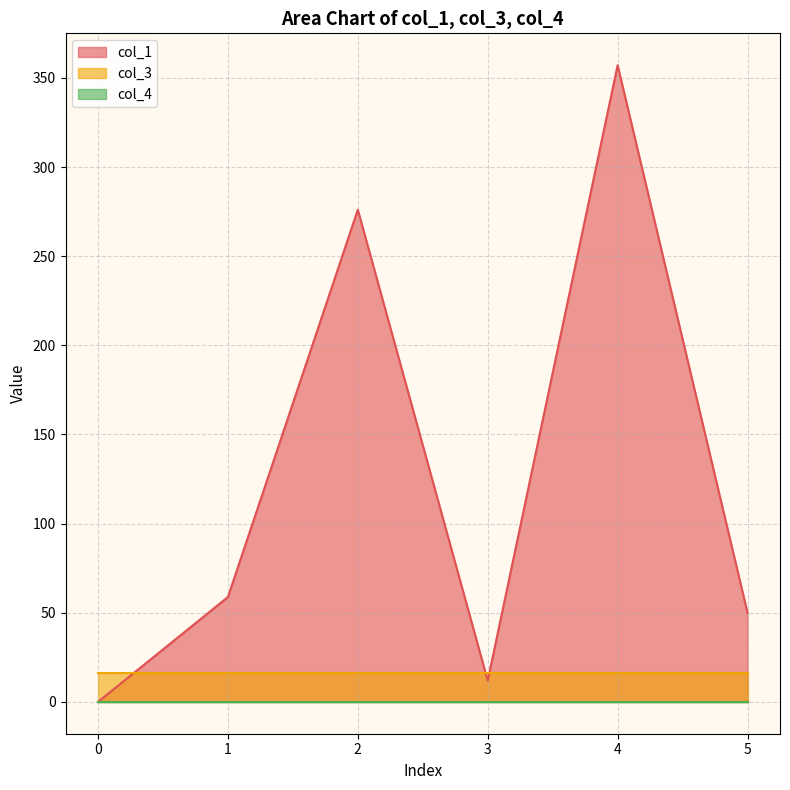

Reading right to left, what are all the values shown in this chart?

col_1: 5=49.9	4=357.1	3=11.9	2=276.1	1=58.8	0=0.0
col_3: 5=16.0	4=16.0	3=16.0	2=16.0	1=16.0	0=16.0
col_4: 5=0.0	4=0.0	3=0.0	2=0.0	1=0.0	0=0.0